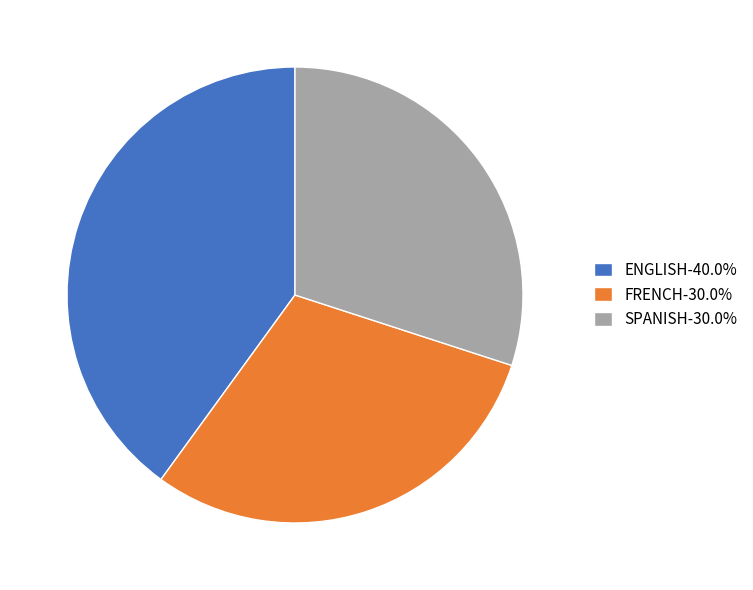

The ENGLISH slice represents 27% of the pie. True or false?

False